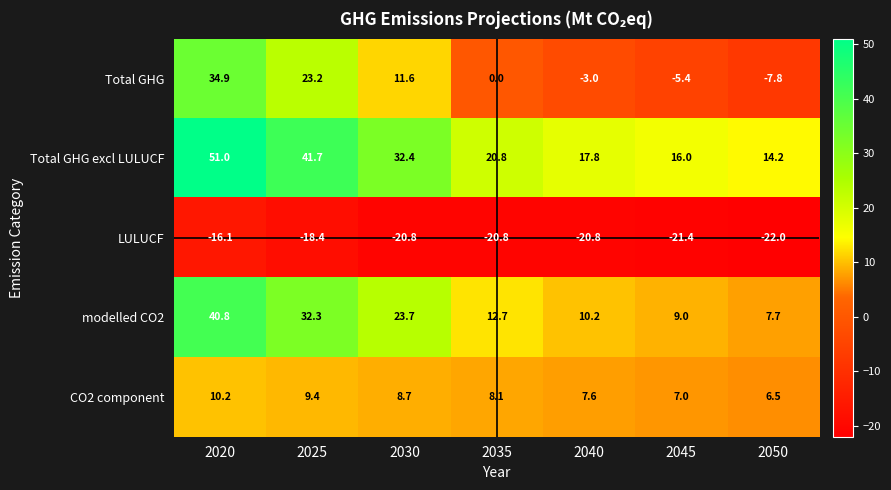

At which category does the chart reach its minimum across all series?

2050